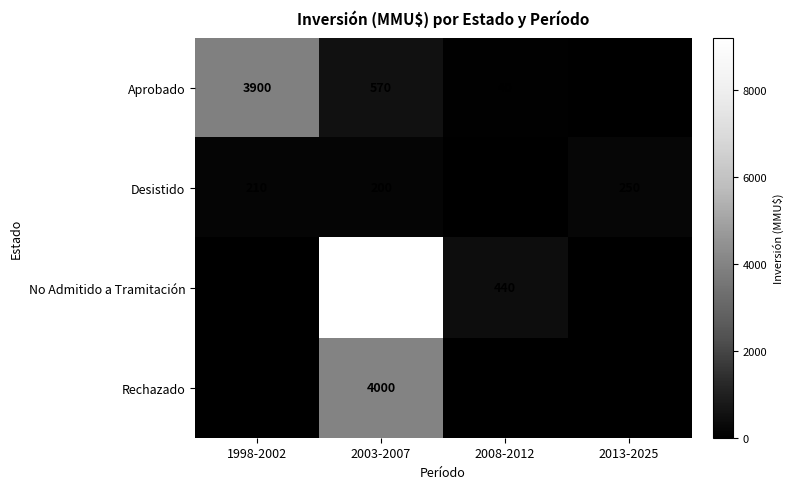

At which category does the chart reach its peak across all series?

2003-2007